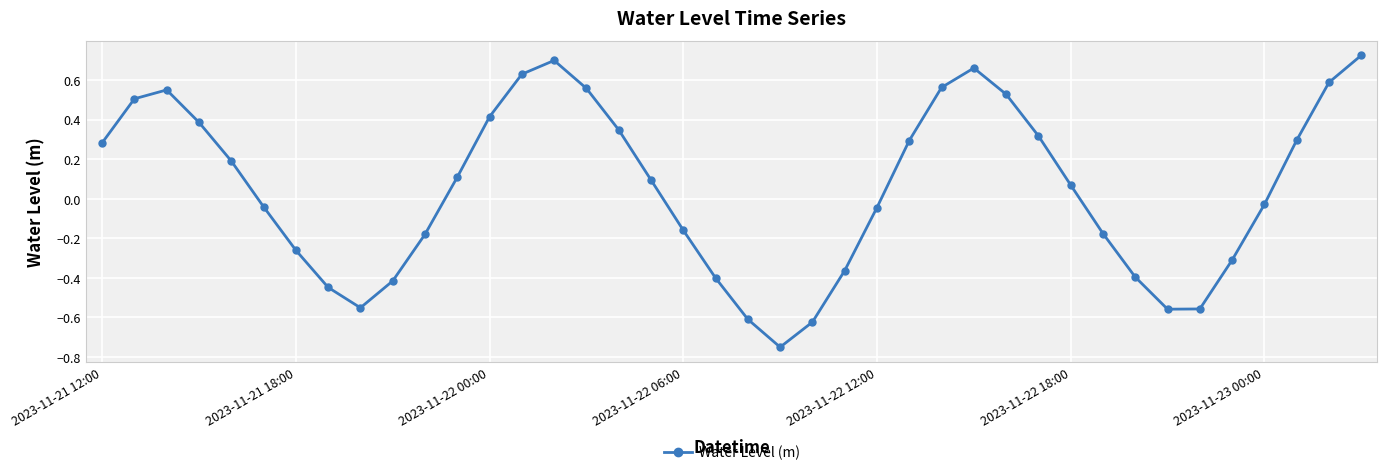

How many points are higher than both their immediate neighbors (excluding endpoints)?

3